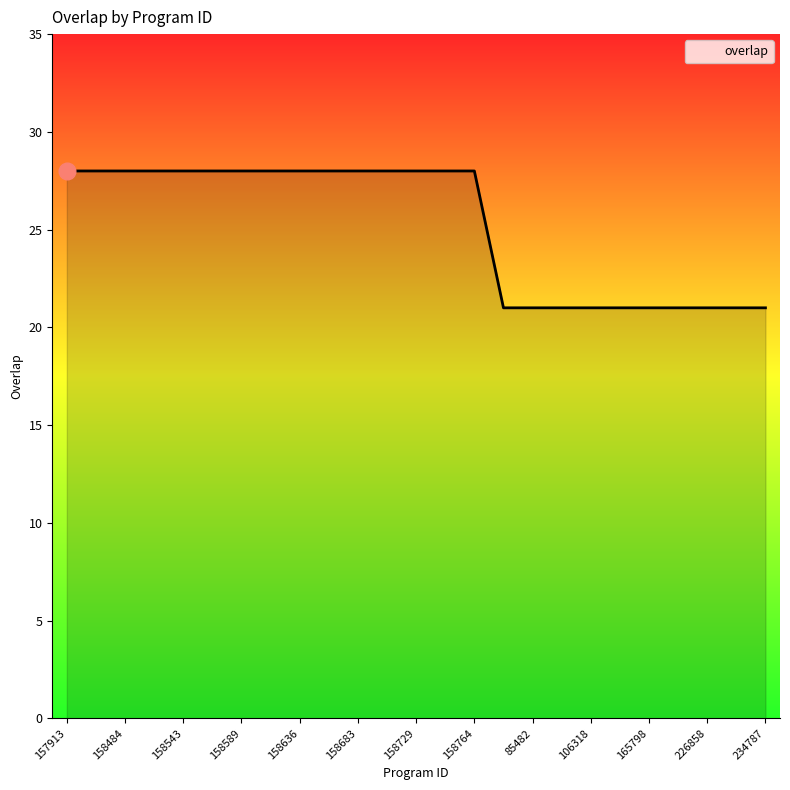

What is the minimum value shown in the chart?

21